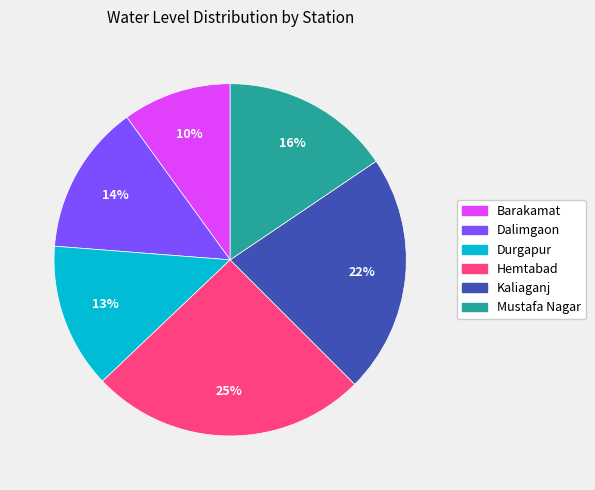

Is Barakamat the majority of the pie?

No